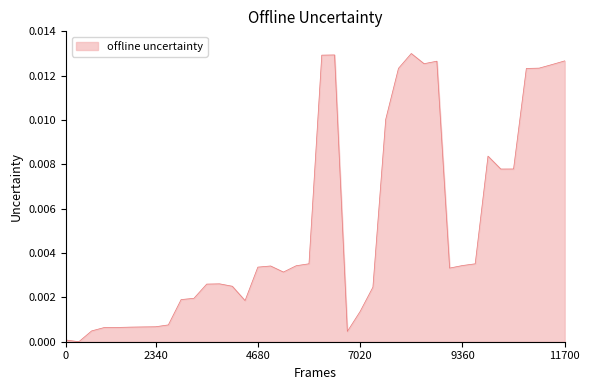

How many lines are shown in the chart?

1